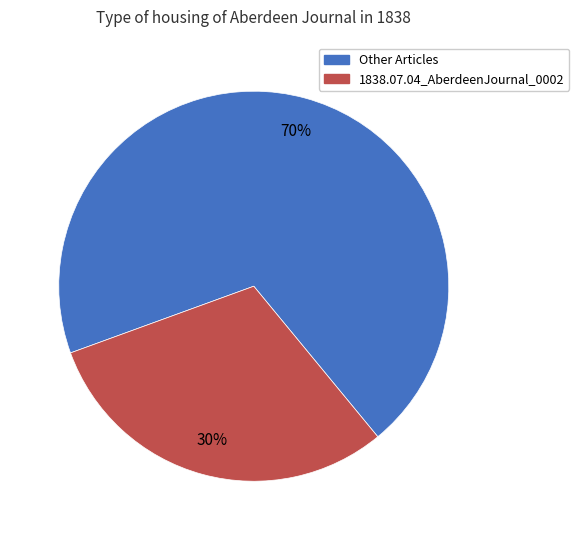

How many segments does this pie chart have?

2